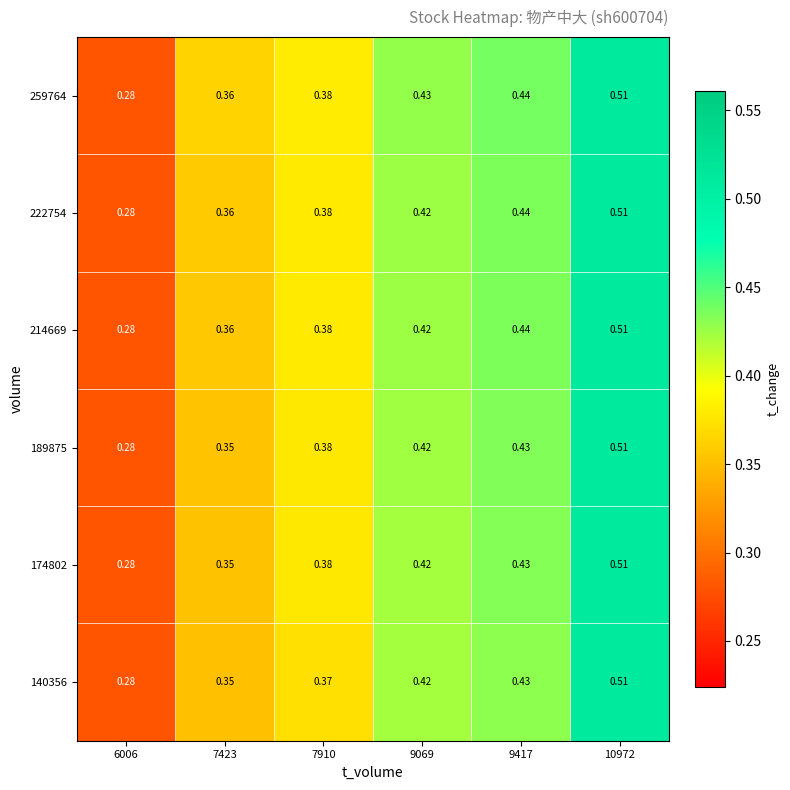

Is the value of 174802 at 7910 greater than the value of 222754 at 7423?

Yes